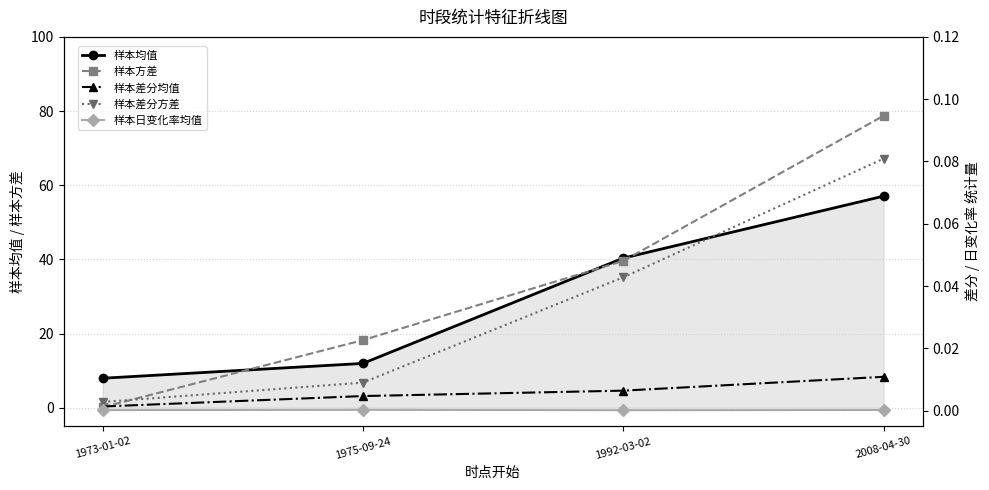

Is the value of 样本日变化率均值 at 1973-01-02 greater than the value of 样本方差 at 1973-01-02?

No